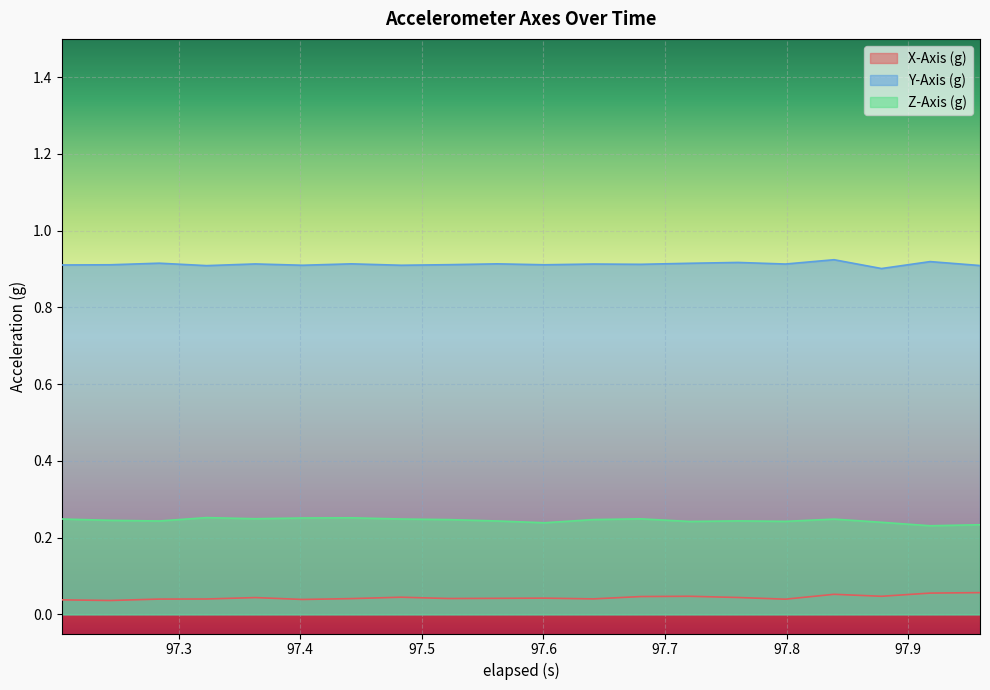

Which series has the largest total across all categories?

Y-Axis (g)